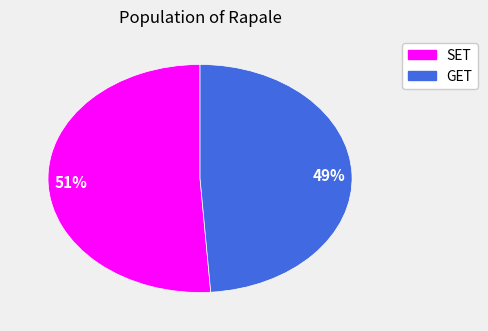

To the nearest percent, what is the difference between the SET and GET slice percentages?

2%